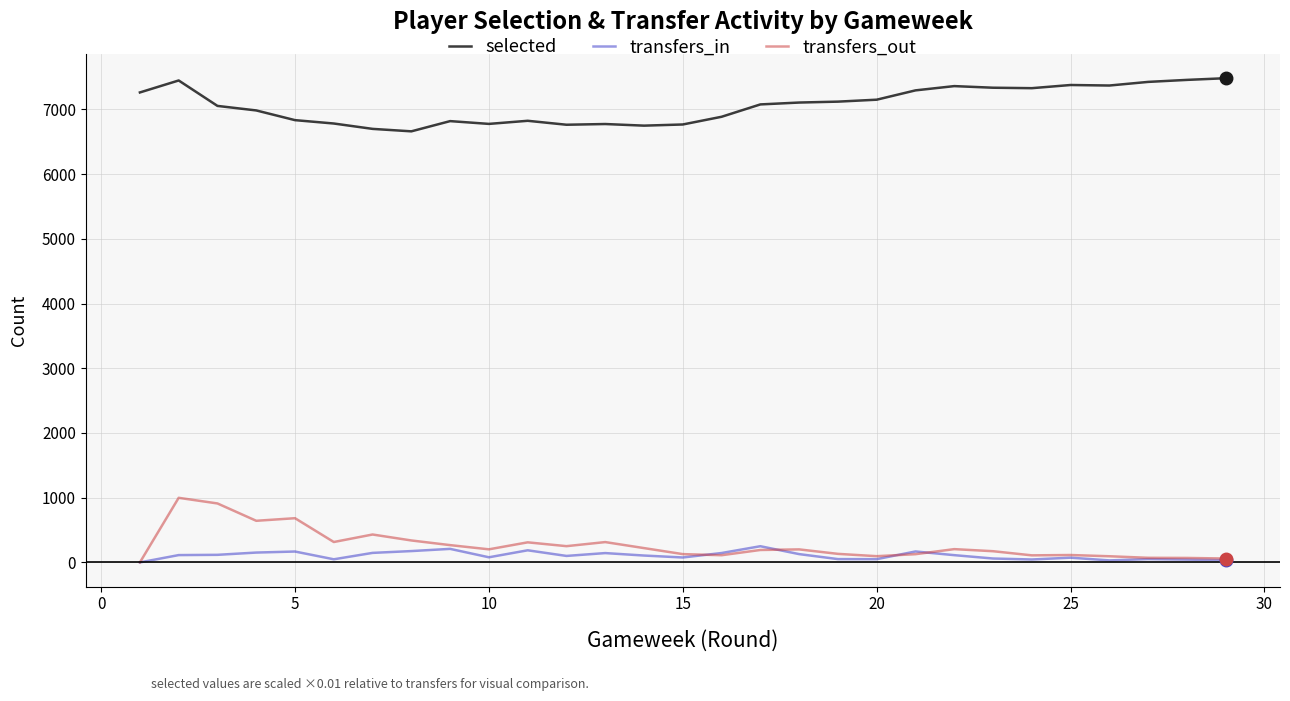

What is the average value of the transfers_out series?

268